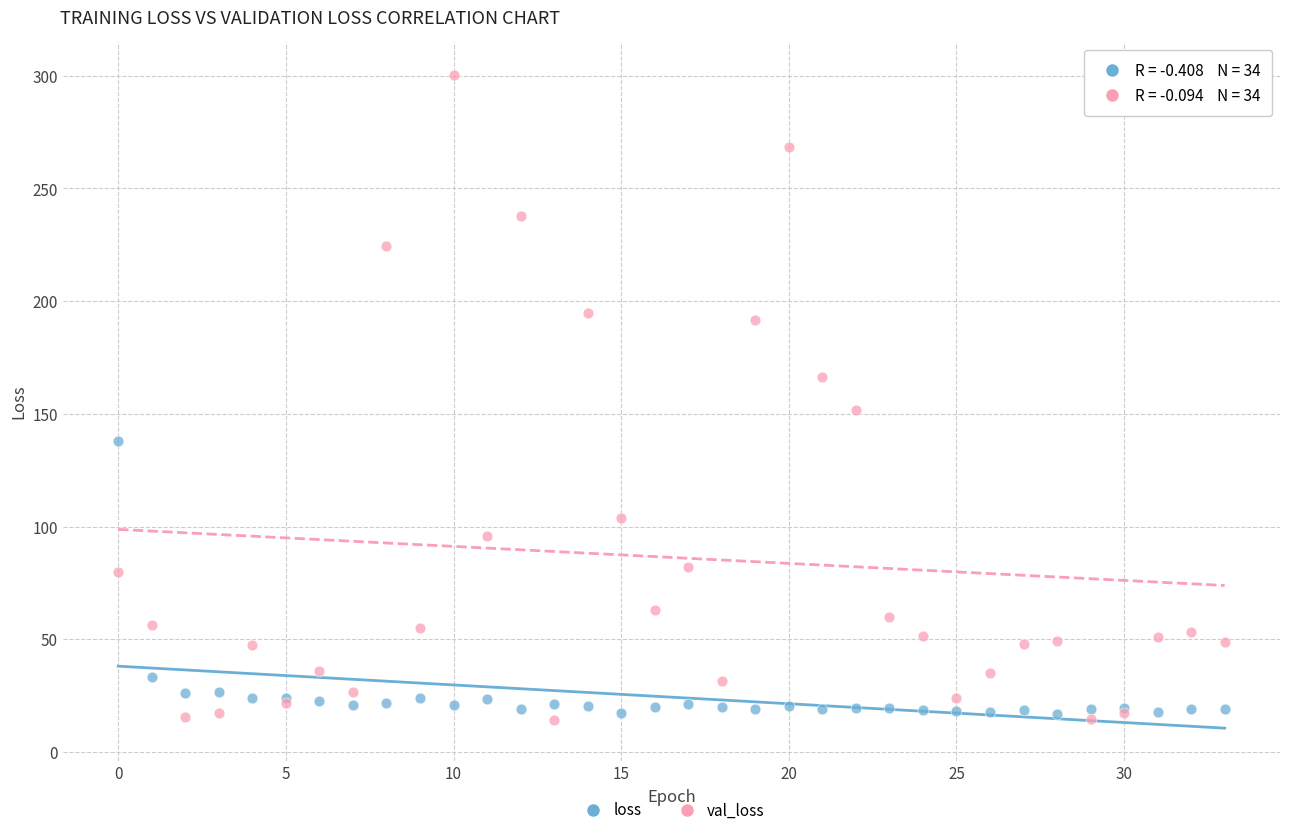

Across all series, what Y value is closest to 157?

151.6